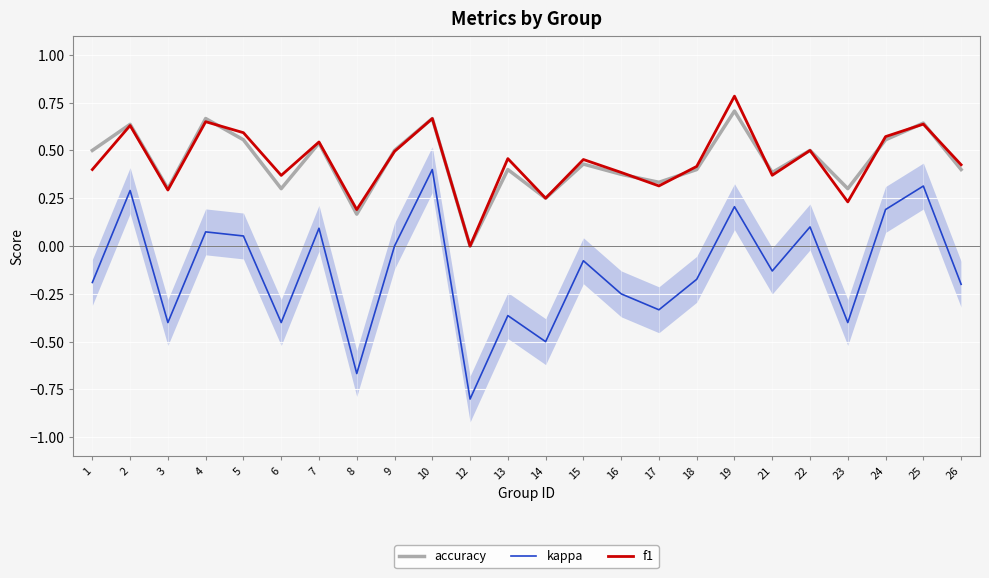

What is the maximum value shown in the chart?

0.8